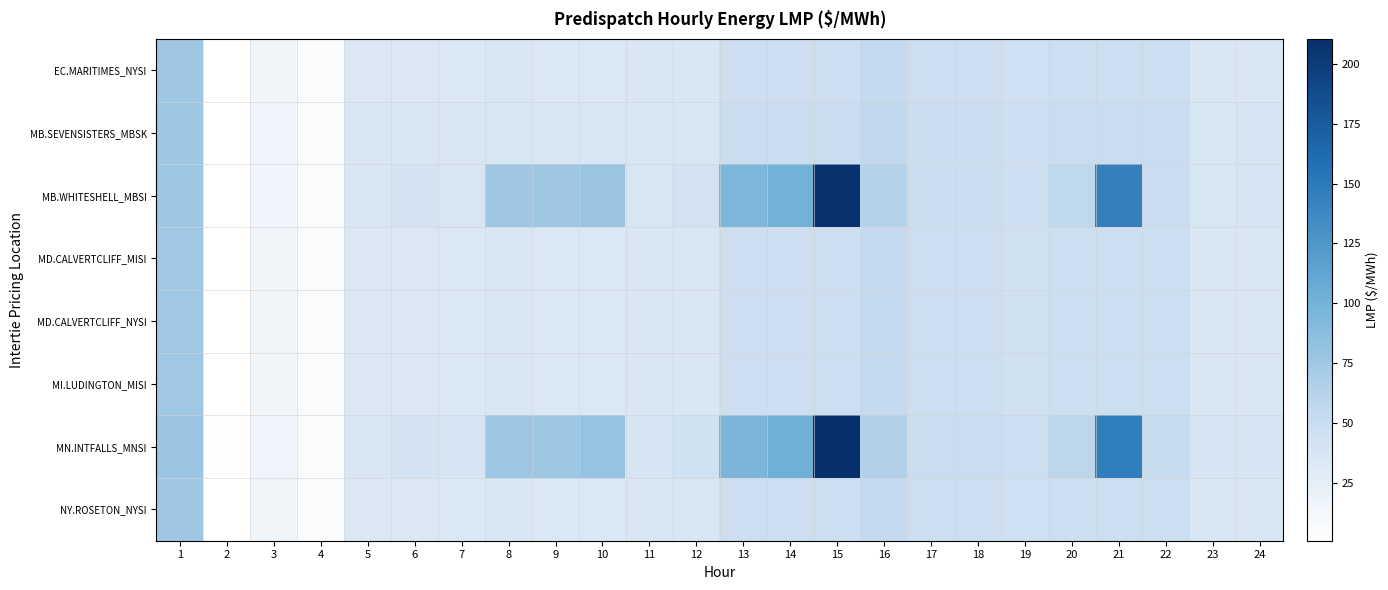

How many data points does each series have?

24